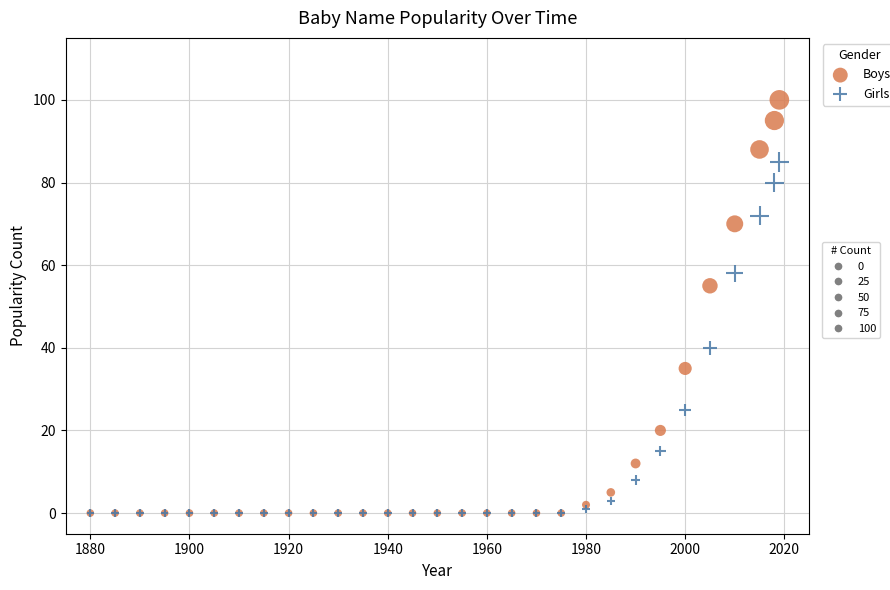

Across all series, what Y value is closest to 50?

55